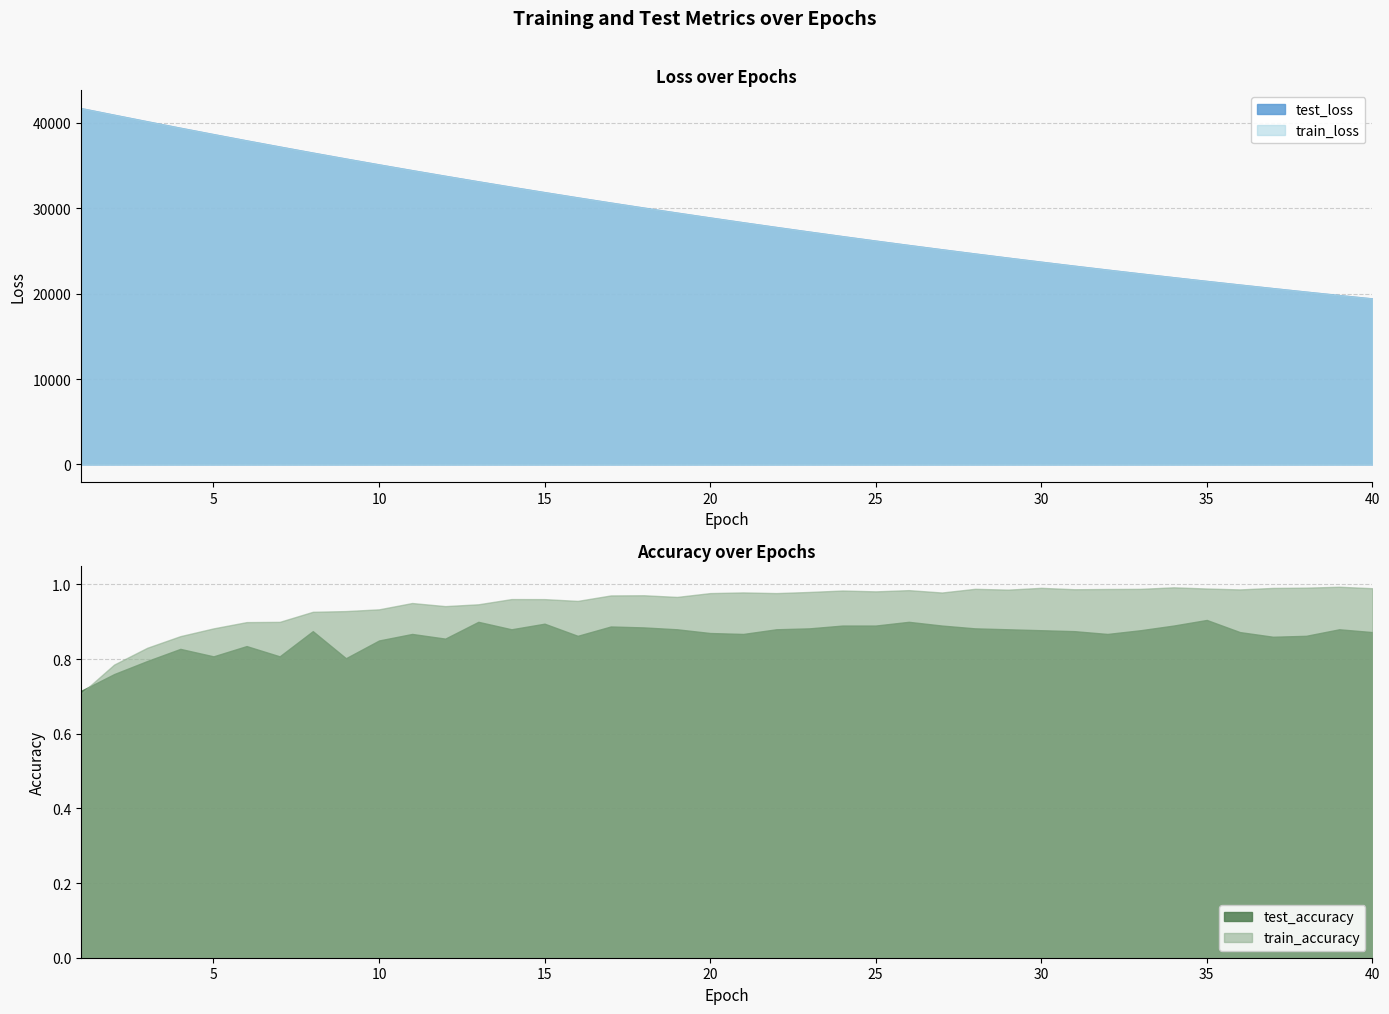

What is the total value across all series at 14?

65039.0